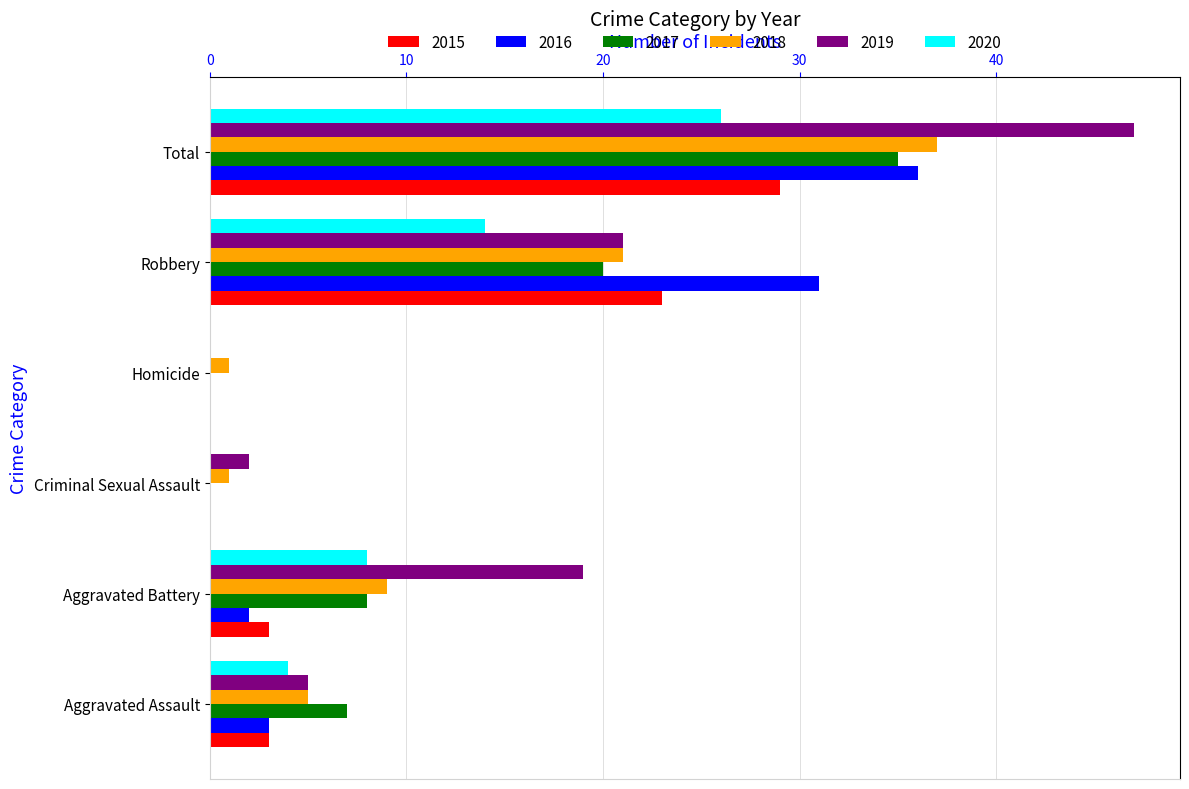

The 2019 series shows 2 at Criminal Sexual Assault. True or false?

True